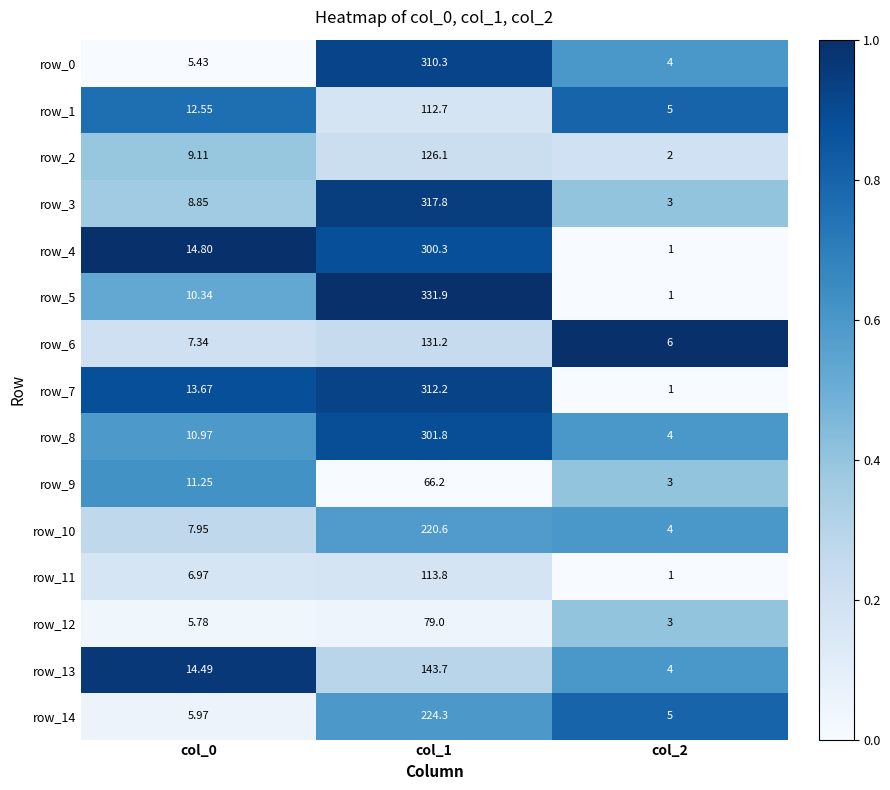

Which series has the widest spread of values?

row_5